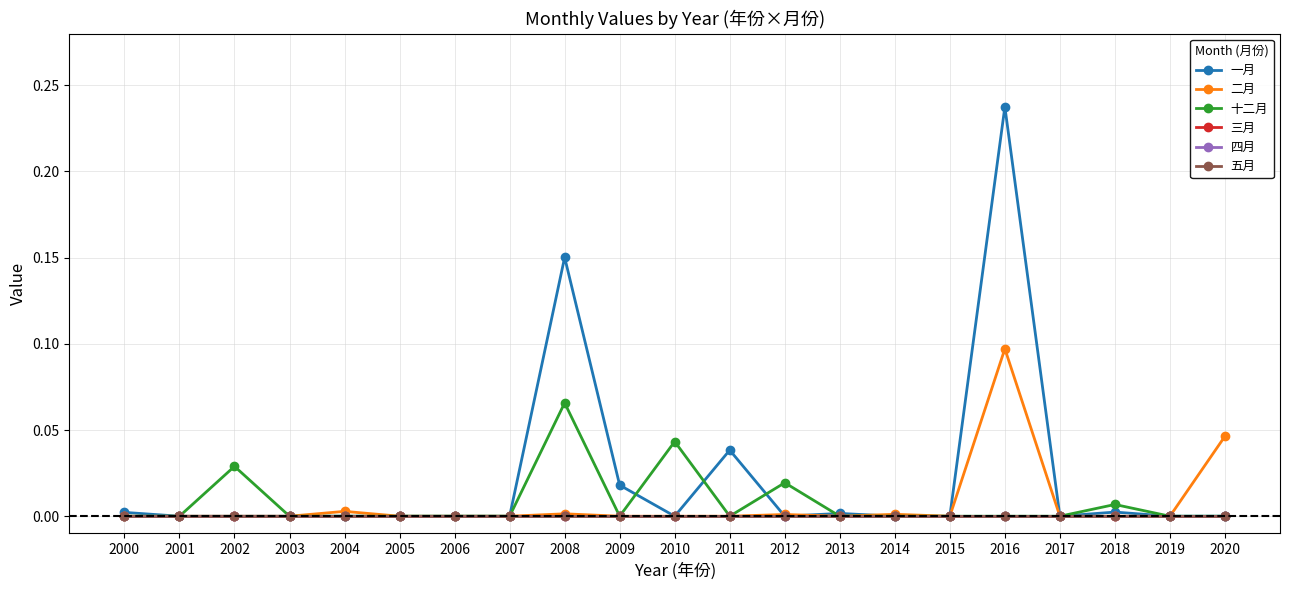

Is this an area chart (filled region under the line)?

No